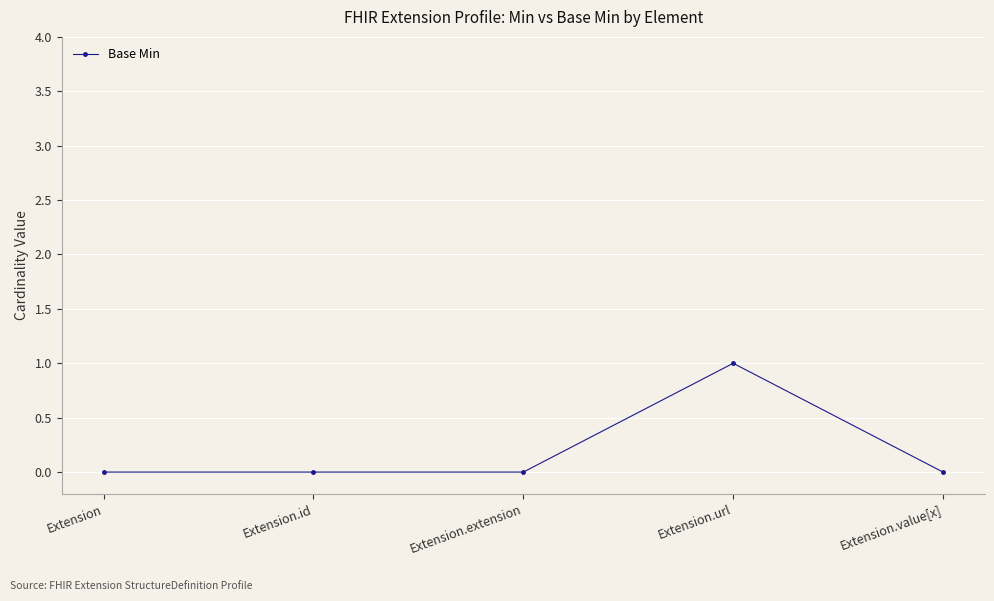

The chart shows a value of 0 at Extension.extension. True or false?

True